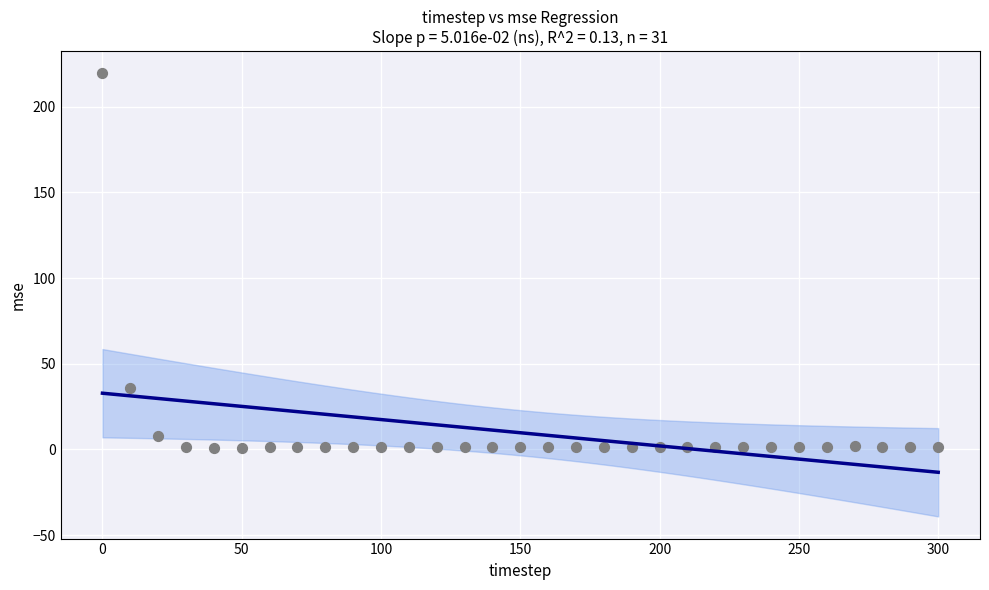

What Y value in the scatter plot is closest to 110?

35.6